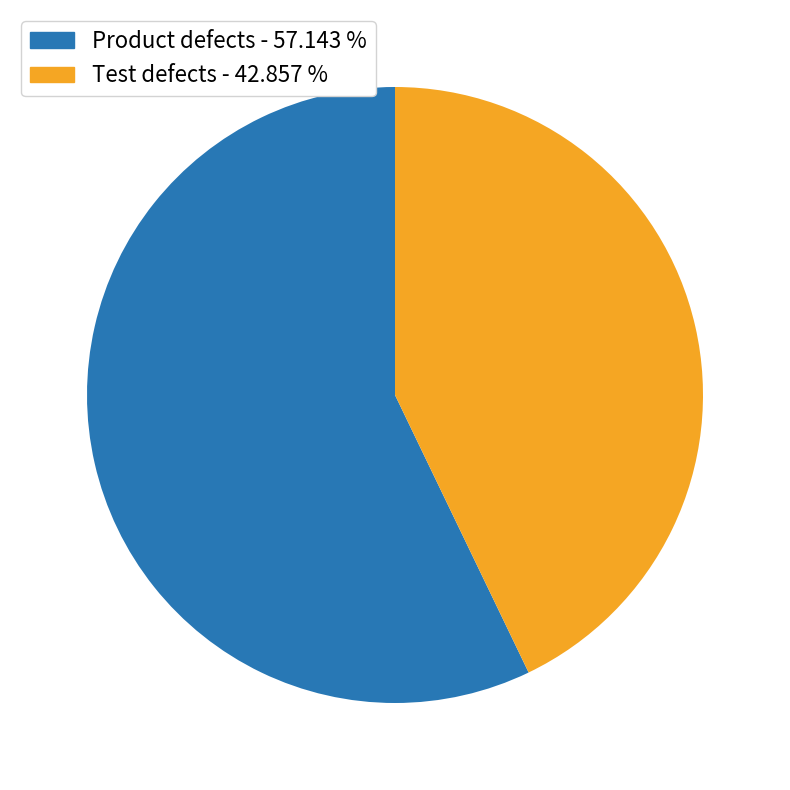

Which category has the smallest portion of the pie?

Test defects